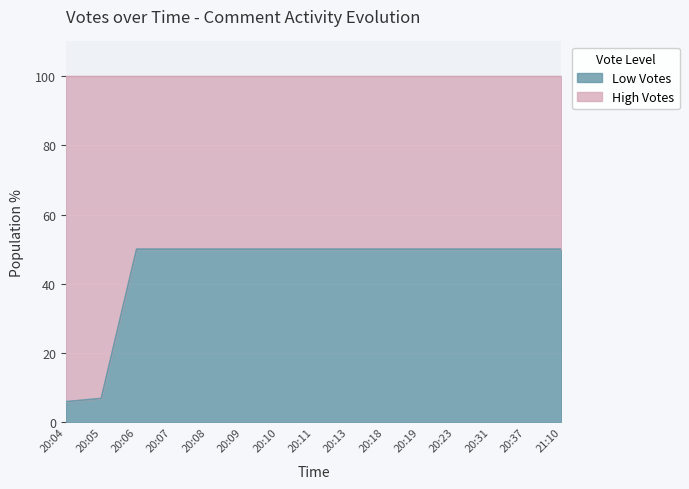

True or false: the data shows 2.5 at 20:05.

False